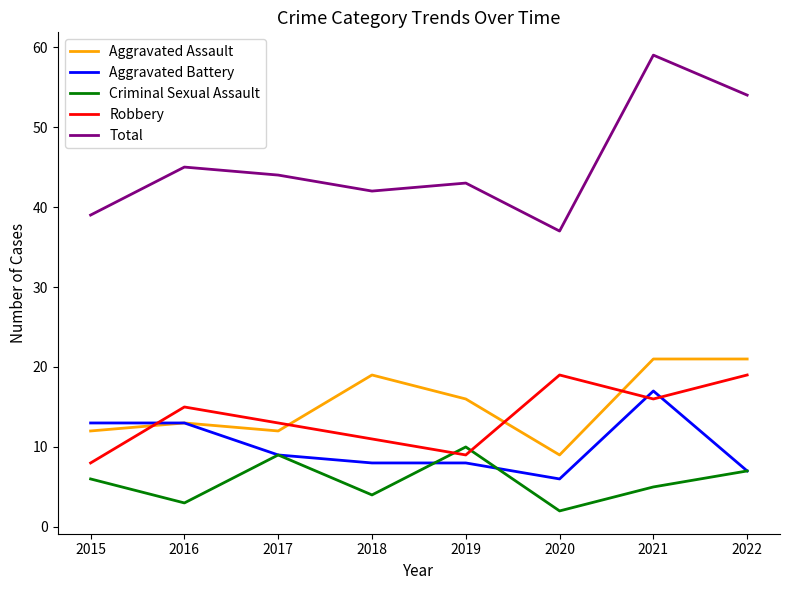

At which category does the chart reach its peak across all series?

2021